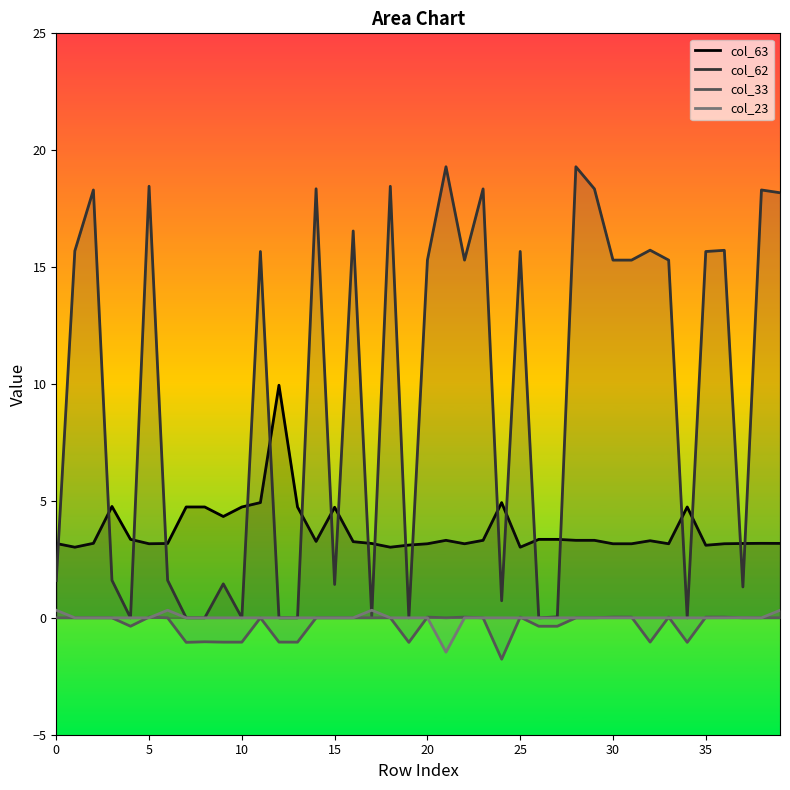

Reading left to right, list all the values displayed in this chart.

col_63: 3.2	3.0	3.2	4.8	3.4	3.2	3.2	4.7	4.7	4.3	4.7	4.9	9.9	4.7	3.3	4.7	3.3	3.2	3.0	3.1	3.2	3.3	3.2	3.3	4.9	3.0	3.4	3.4	3.3	3.3	3.2	3.2	3.3	3.2	4.7	3.1	3.2	3.2	3.2	3.2
col_62: 1.6	15.7	18.3	1.6	0.0	18.5	1.6	0.0	0.0	1.5	0.0	15.7	0.0	0.0	18.4	1.4	16.5	0.1	18.5	0.0	15.3	19.3	15.3	18.3	0.7	15.7	0.0	0.0	19.3	18.3	15.3	15.3	15.7	15.3	0.0	15.7	15.7	1.3	18.3	18.2
col_33: 0.0	0.0	0.0	0.0	-0.4	0.0	0.0	-1.0	-1.0	-1.0	-1.0	0.0	-1.0	-1.0	0.0	0.0	0.0	0.0	0.0	-1.0	0.0	0.0	0.0	0.0	-1.8	0.0	-0.4	-0.4	0.0	-0.0	0.0	0.0	-1.0	0.0	-1.0	0.0	0.0	0.0	0.0	0.0
col_23: 0.3	0.0	0.0	0.0	0.0	0.0	0.3	0.0	0.0	0.0	0.0	0.0	0.0	0.0	0.0	0.0	0.0	0.3	0.0	0.0	0.0	-1.5	0.0	0.0	0.0	-0.0	0.0	0.0	0.0	0.0	0.0	0.0	0.0	0.0	0.0	-0.0	0.0	0.0	0.0	0.3